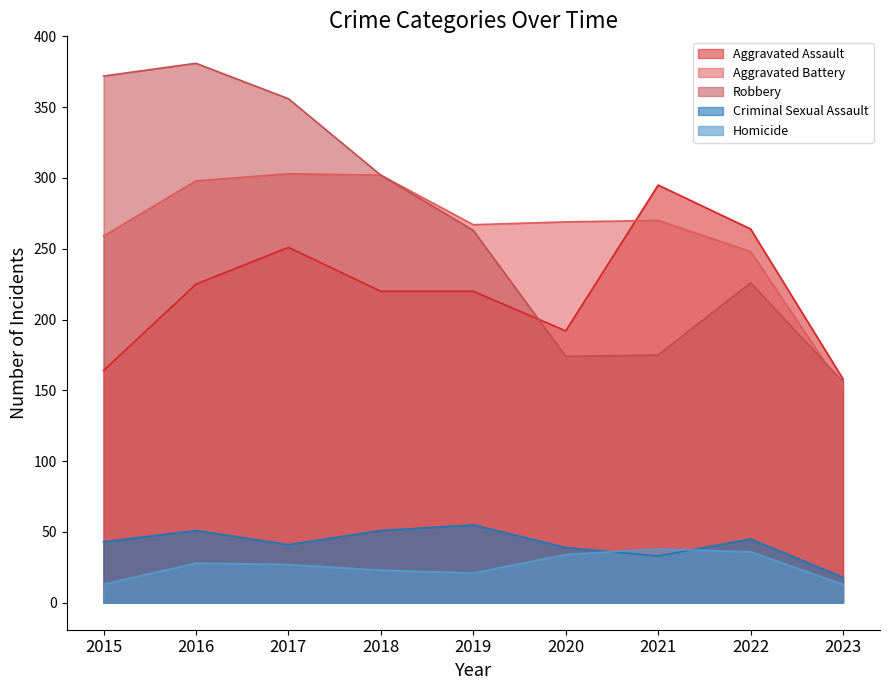

Does the chart have visible grid lines?

No